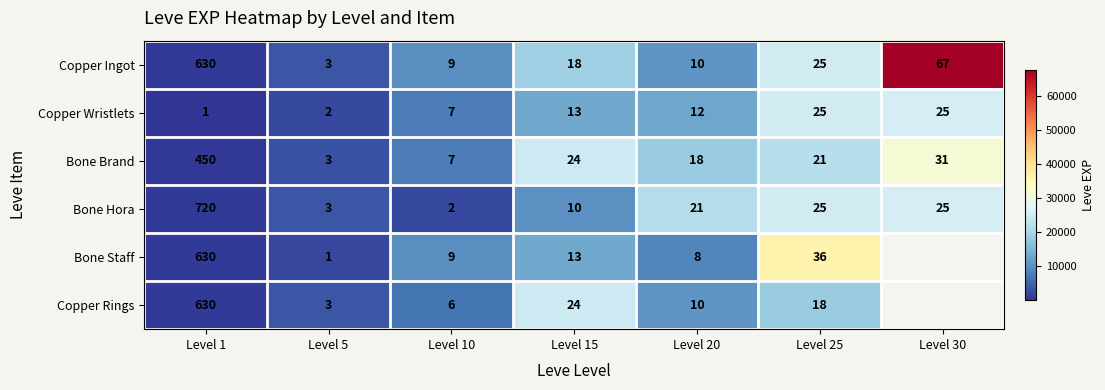

Read the Copper Wristlets value at Level 20.

12960.0